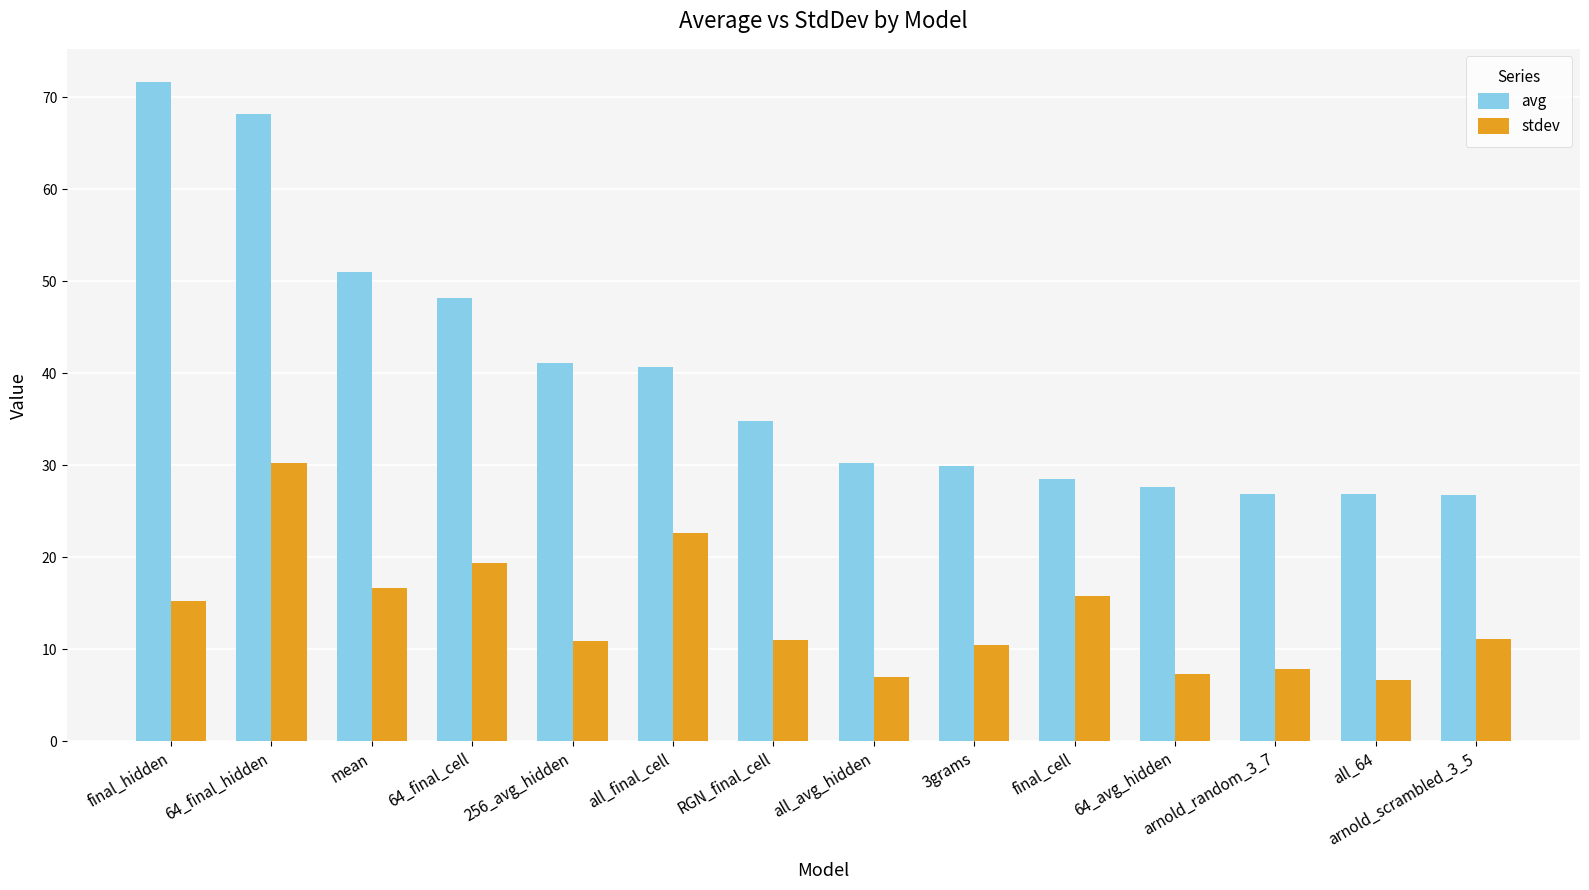

What is the lowest value of the avg series?

26.7